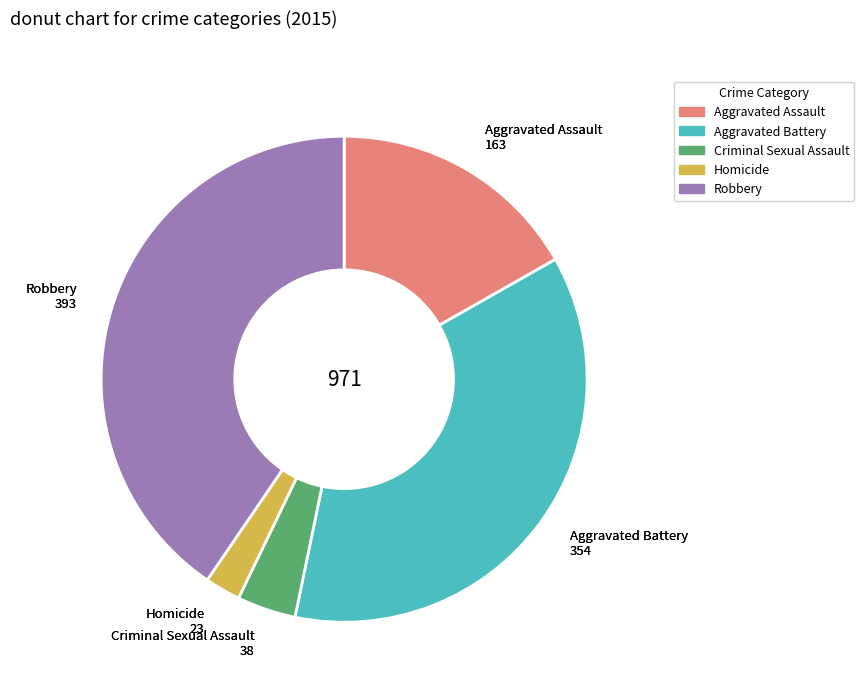

True or false: Robbery accounts for 35% of the total.

False